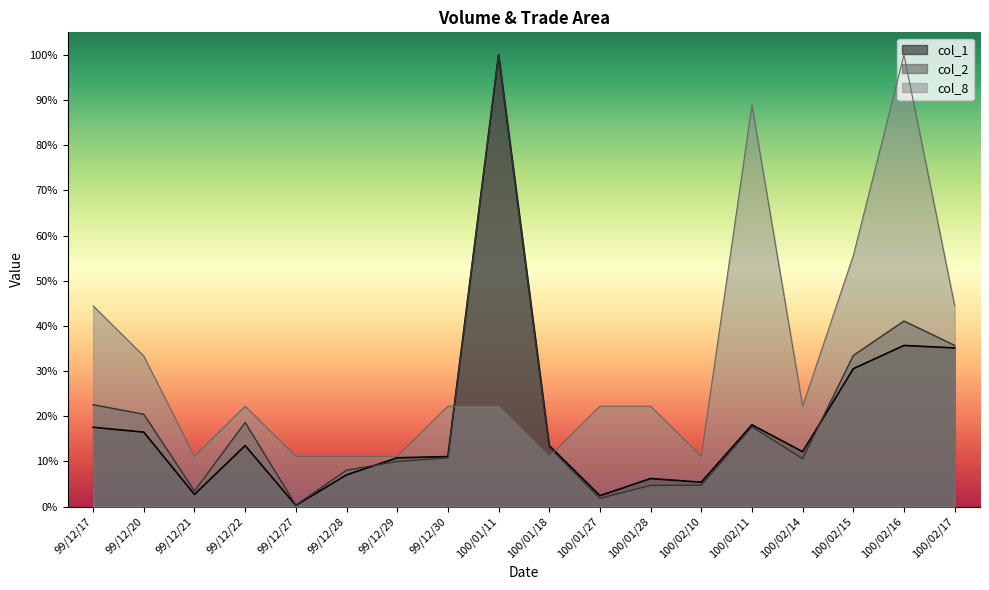

Rank the categories by col_8 value from highest to lowest.

100/02/16, 100/02/11, 100/02/15, 99/12/17, 100/02/17, 99/12/20, 99/12/22, 99/12/30, 100/01/11, 100/01/27, 100/01/28, 100/02/14, 99/12/21, 99/12/27, 99/12/28, 99/12/29, 100/01/18, 100/02/10